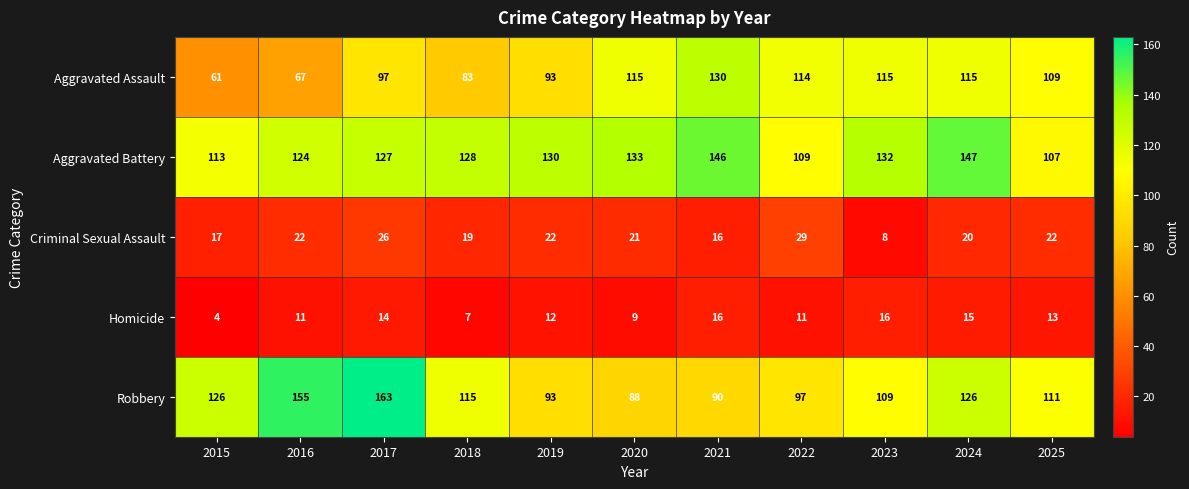

How many data points in Aggravated Assault are less than 109?

5